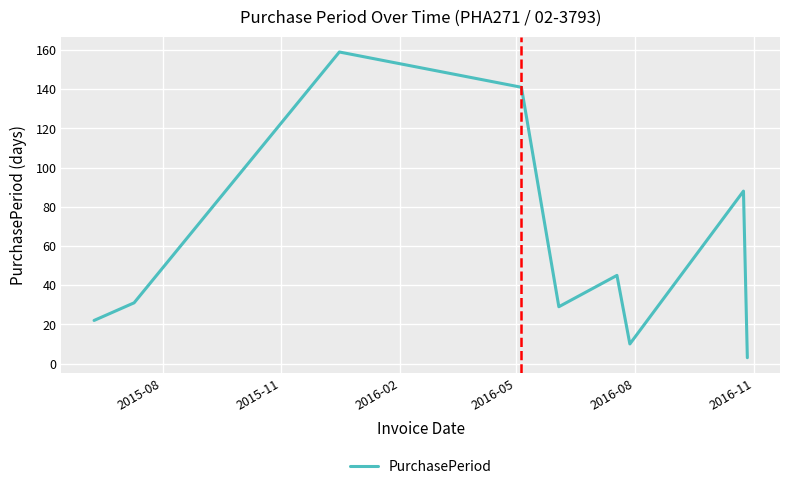

What is the maximum value shown in the chart?

159